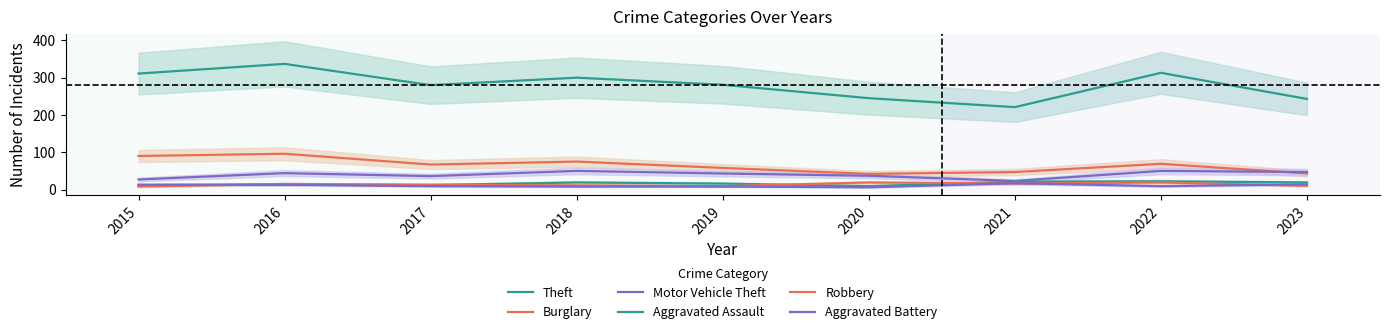

Rank the categories by Robbery value from highest to lowest.

2020, 2022, 2021, 2016, 2017, 2018, 2023, 2019, 2015